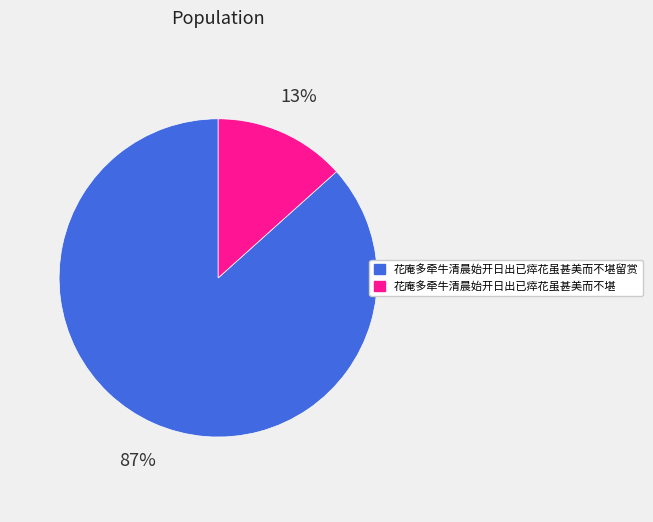

To the nearest percent, what portion does 花庵多牵牛清晨始开日出已瘁花虽甚美而不堪留赏 represent?

87%